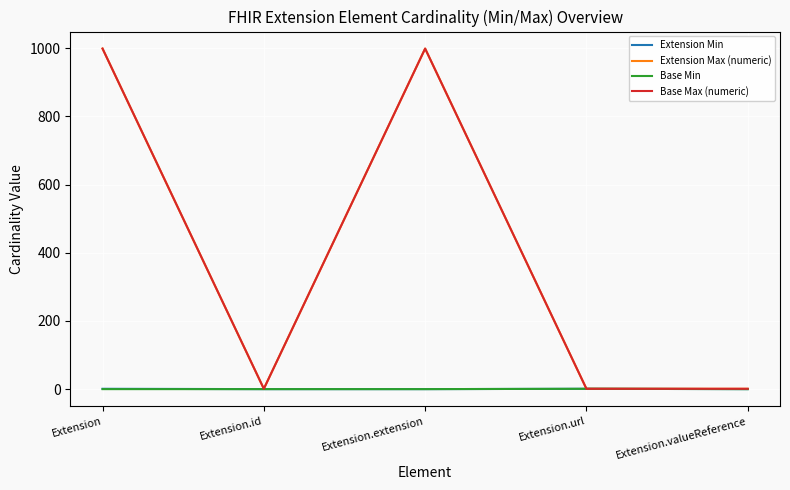

What is the total value across all series at Extension.url?

4